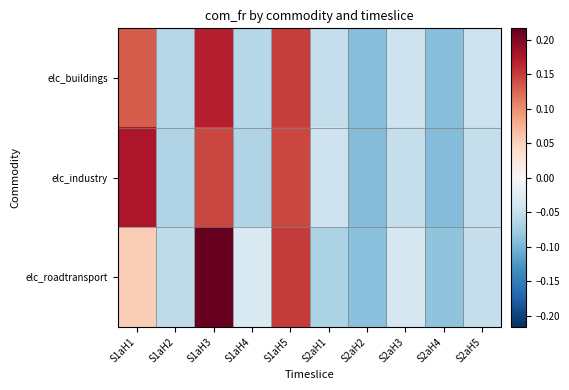

What is the maximum value shown in the chart?

0.2